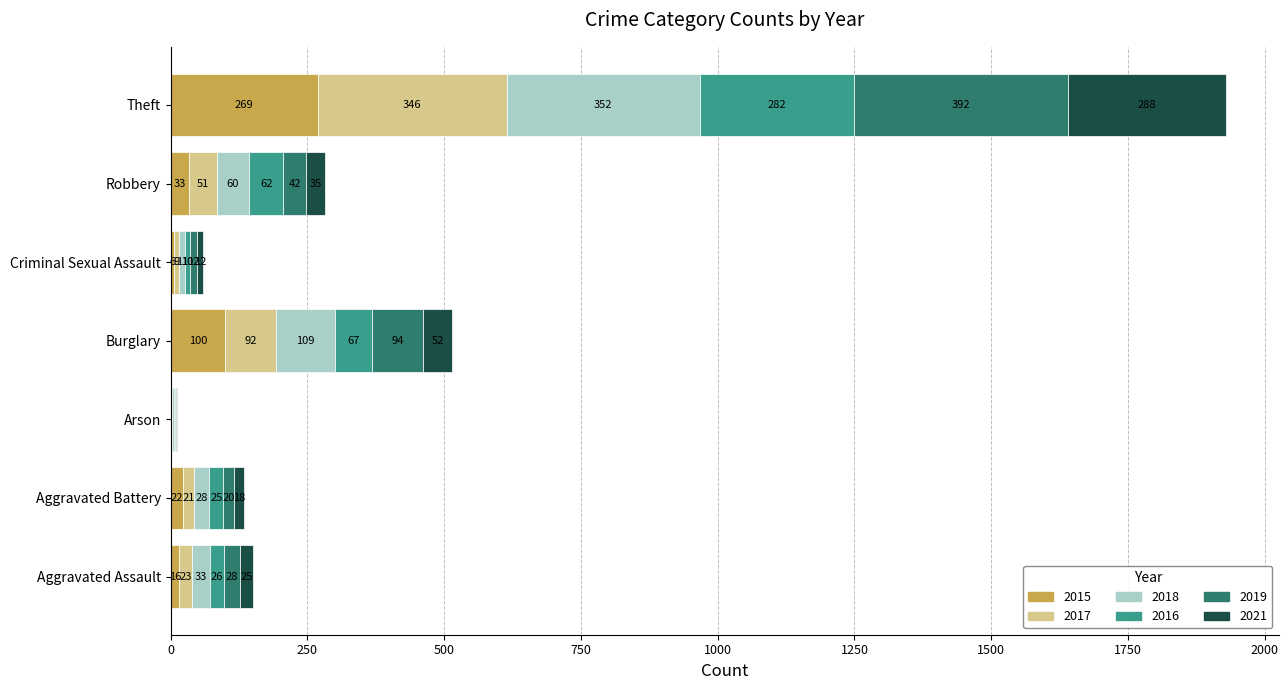

At which label does 2015 reach its peak?

Theft